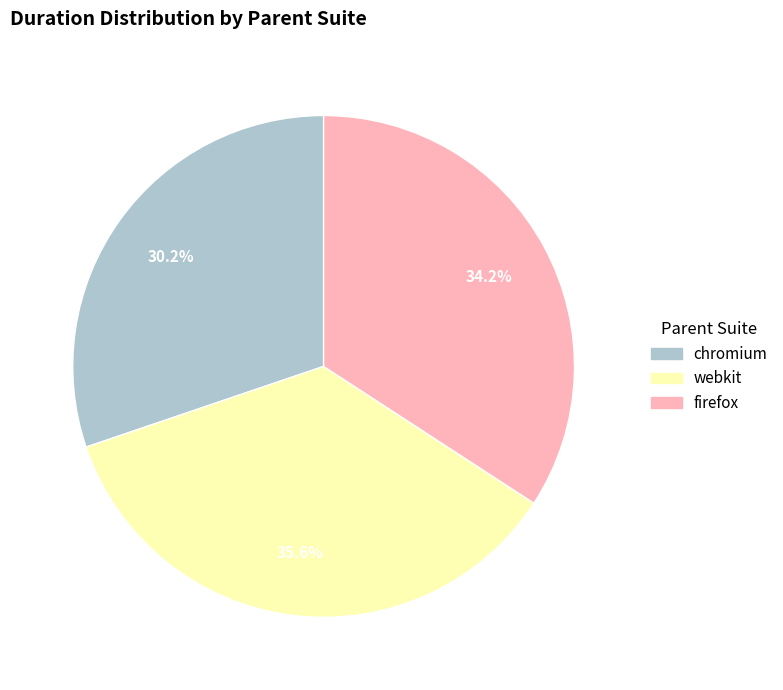

What is the ratio of the value at chromium to the value at webkit?

0.8